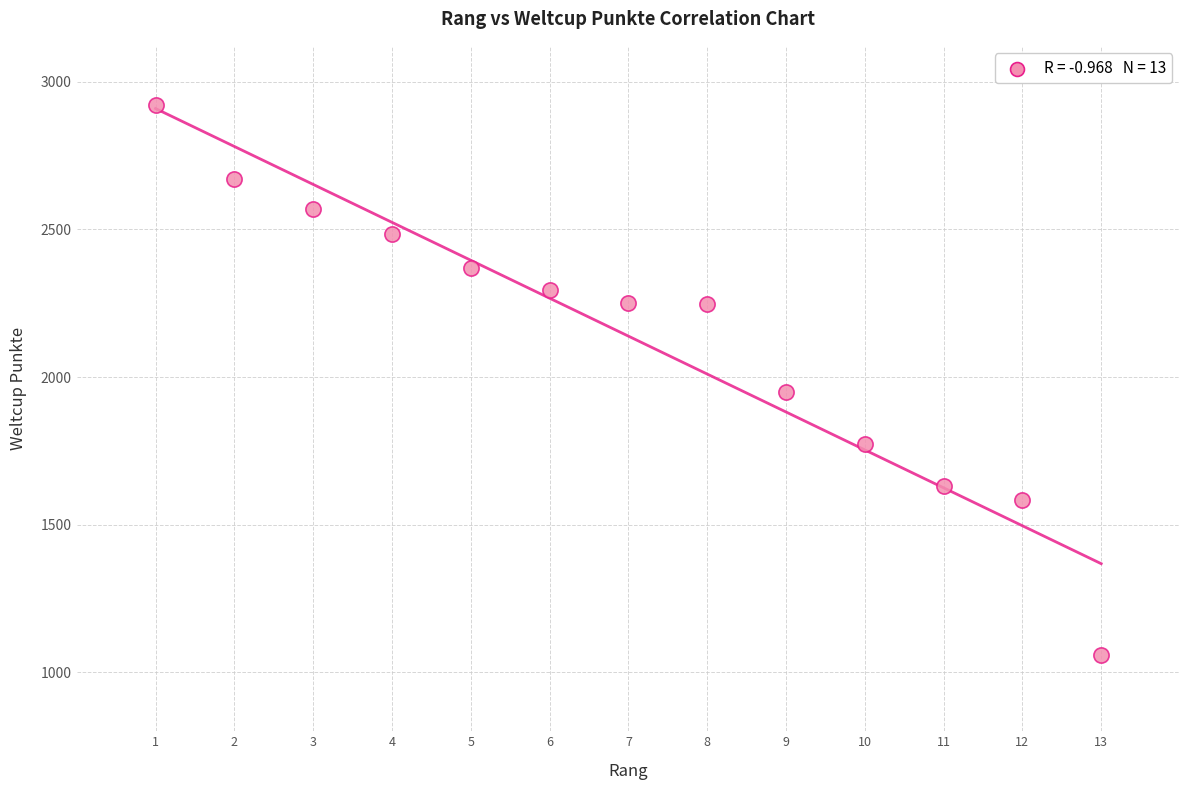

What is the range of Y values (max minus min)?

1862